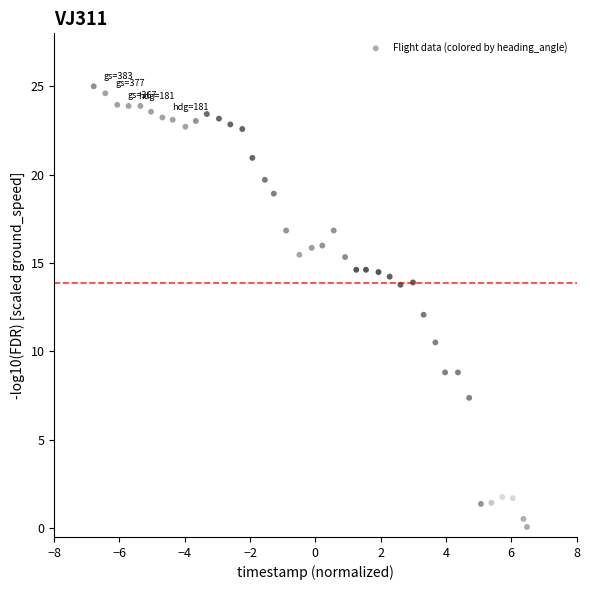

What is the range of Y values (max minus min)?

24.9